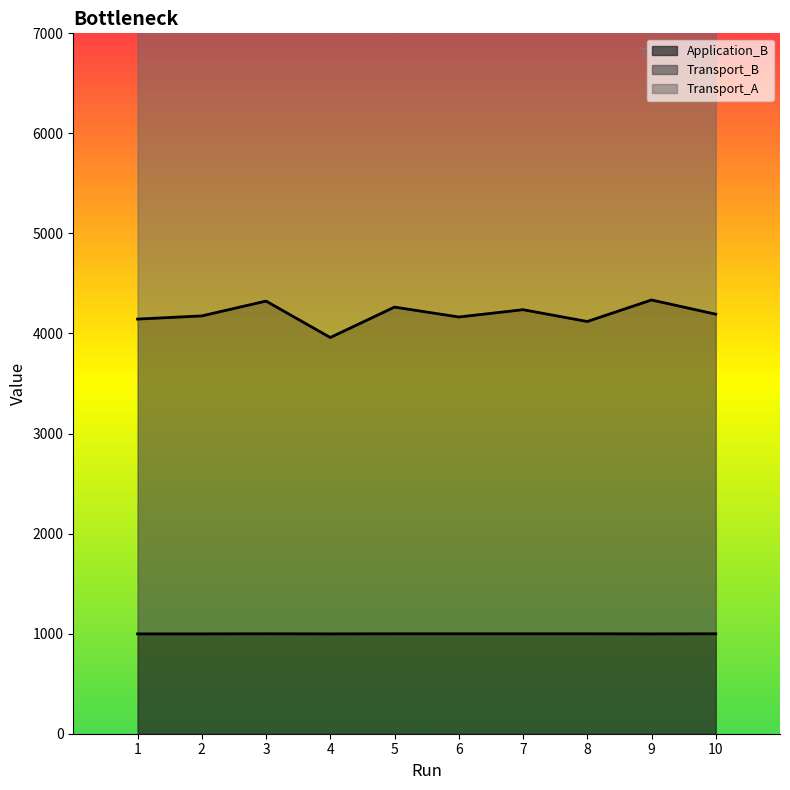

What is the difference between the second highest and second lowest values in the Application_B series?

1